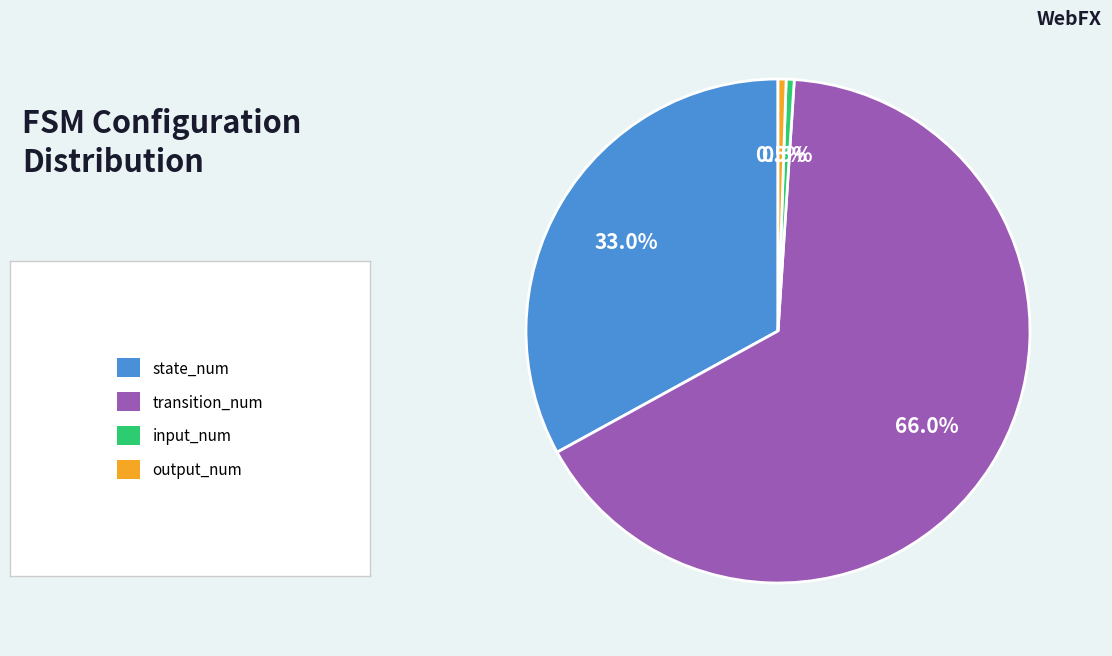

Does any single category account for the majority?

Yes